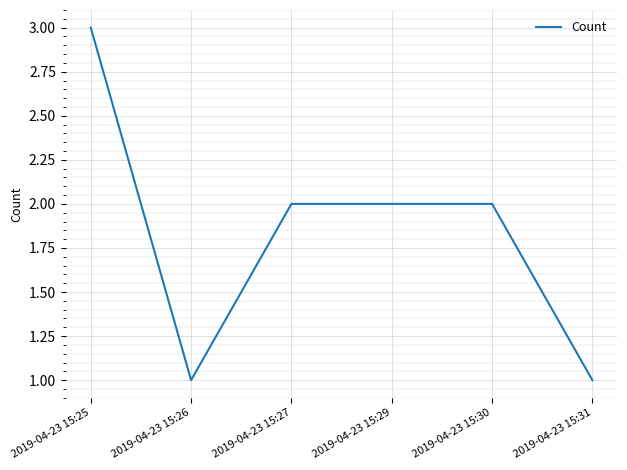

What is the sum of the values at 2019-04-23 15:31 and 2019-04-23 15:29?

3